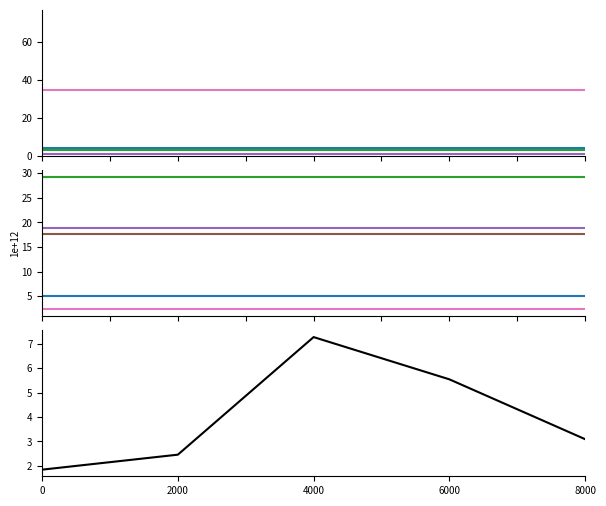

True or false: NewPatients/EstablishedPatients and PRIMARY CARE intersect in this chart.

False